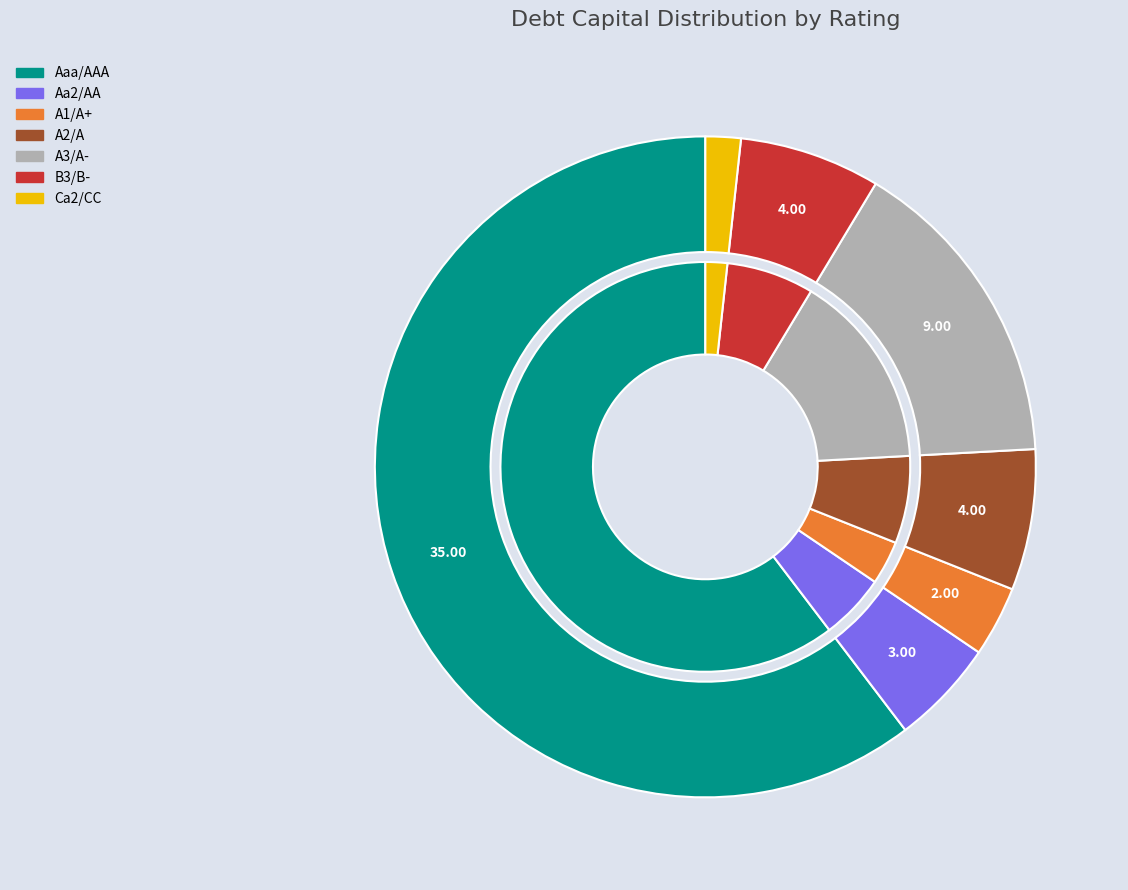

What percentage is the Ca2/CC slice, to the nearest percent?

2%